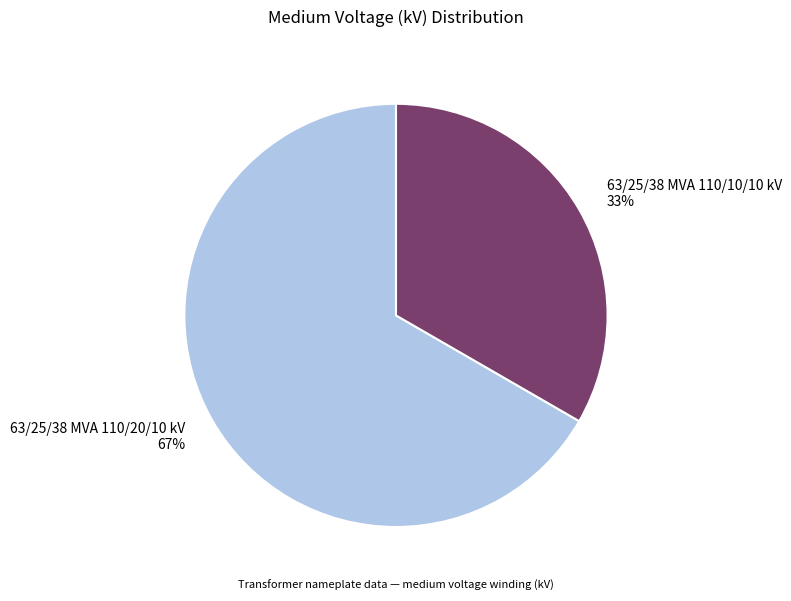

Is it true that 63/25/38 MVA 110/10/10 kV is 33% of the pie?

True